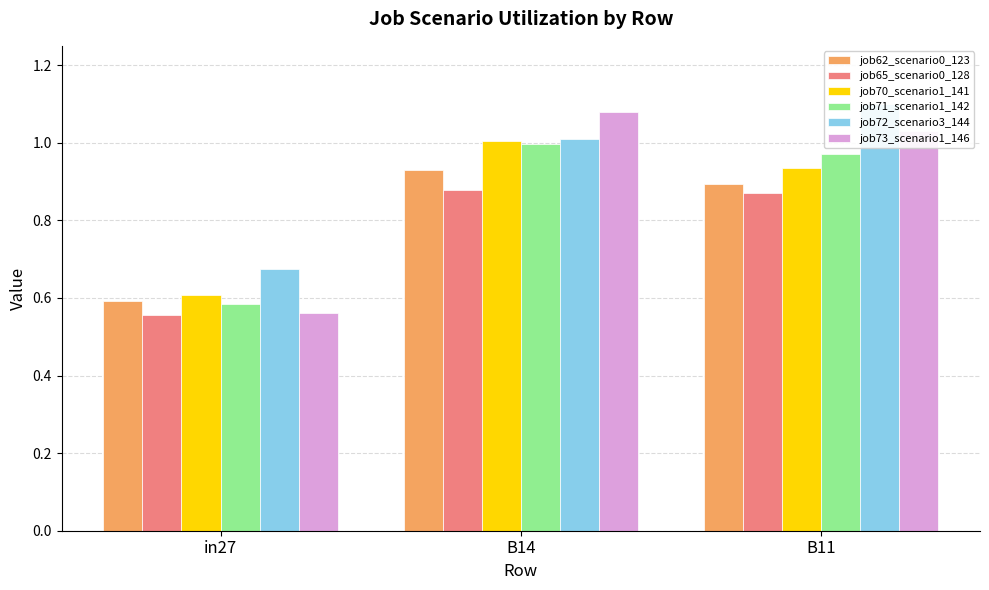

What is the label of the 1st bar from the right?

B11